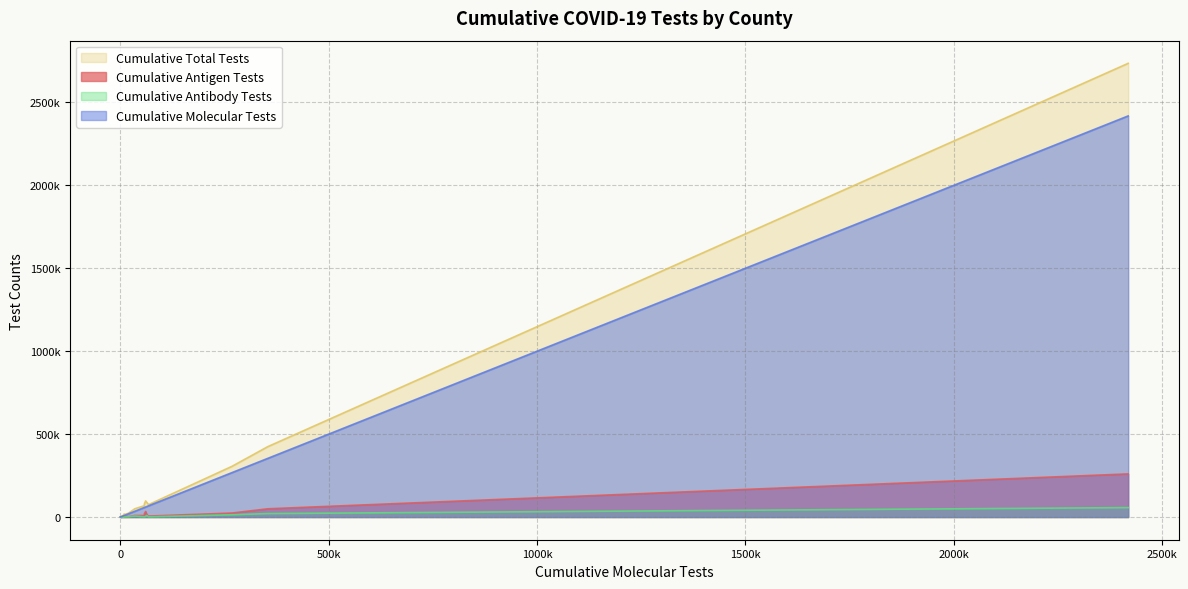

What is the value of the Cumulative Antibody Tests point at the 4th from the left?

2352